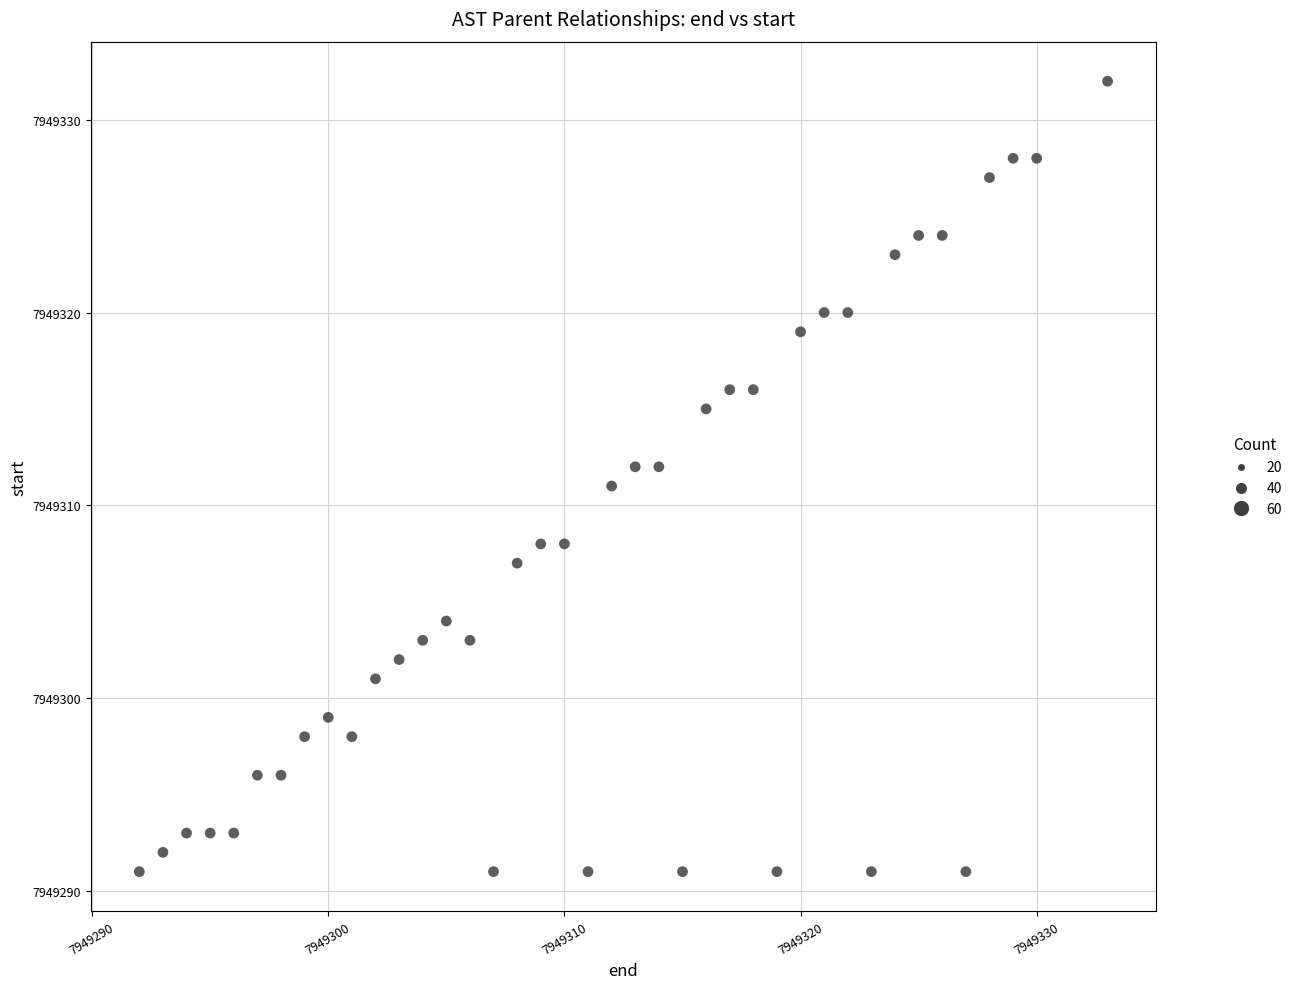

What is the range of Y values (max minus min)?

41